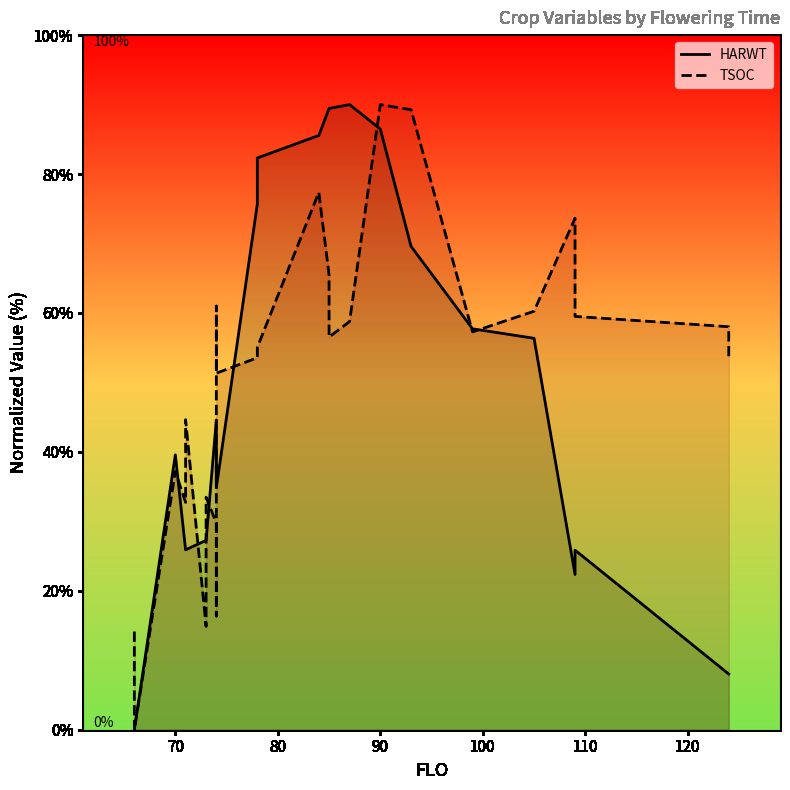

Reading right to left, list all the values displayed in this chart.

HARWT: 8.0	8.0	25.9	22.4	56.4	57.7	69.6	86.5	90.0	89.4	89.4	85.6	82.3	75.7	34.8	38.0	35.7	44.6	44.6	27.3	27.3	25.9	25.9	39.6	0.0	0.0
TSOC: 53.6	58.0	59.5	73.6	60.2	57.3	89.3	90.0	58.8	56.5	65.5	77.4	55.0	53.6	51.3	61.0	44.6	16.4	29.8	33.5	14.9	44.6	32.7	37.2	0.0	14.1